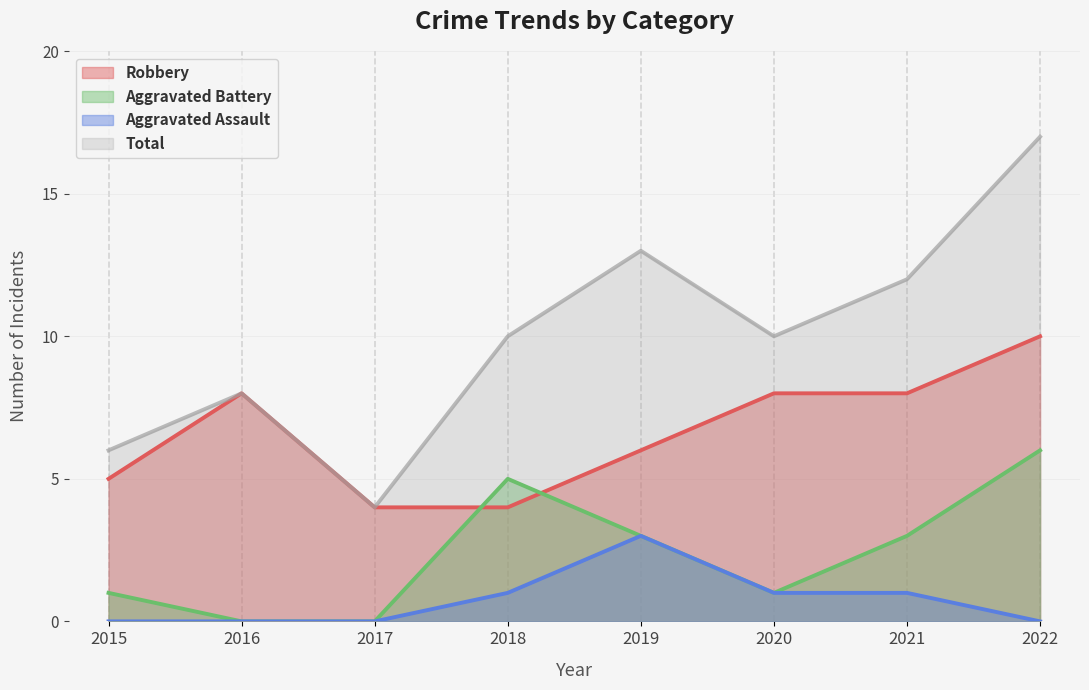

Reading left to right, extract all data points from this chart.

Robbery: 2015=5	2016=8	2017=4	2018=4	2019=6	2020=8	2021=8	2022=10
Aggravated Battery: 2015=1	2016=0	2017=0	2018=5	2019=3	2020=1	2021=3	2022=6
Aggravated Assault: 2015=0	2016=0	2017=0	2018=1	2019=3	2020=1	2021=1	2022=0
Total: 2015=6	2016=8	2017=4	2018=10	2019=13	2020=10	2021=12	2022=17